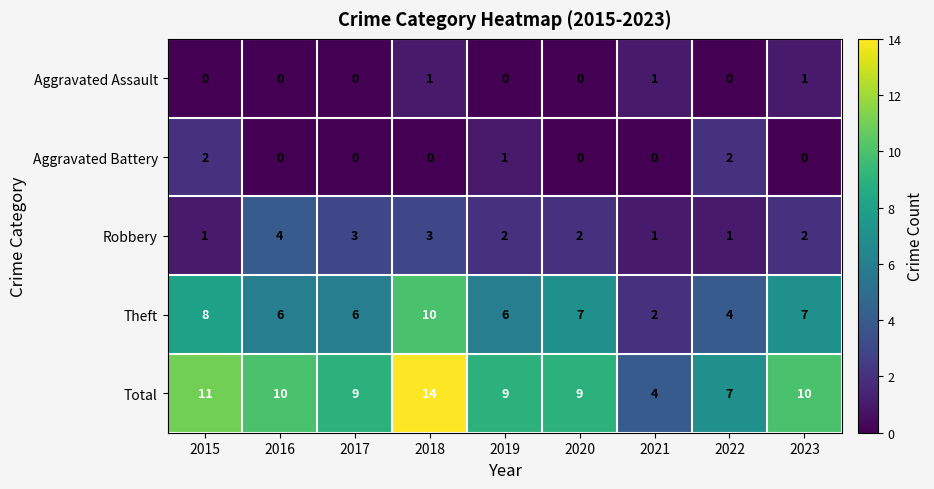

Rank the series at 2023 from lowest to highest value.

Aggravated Battery, Aggravated Assault, Robbery, Theft, Total